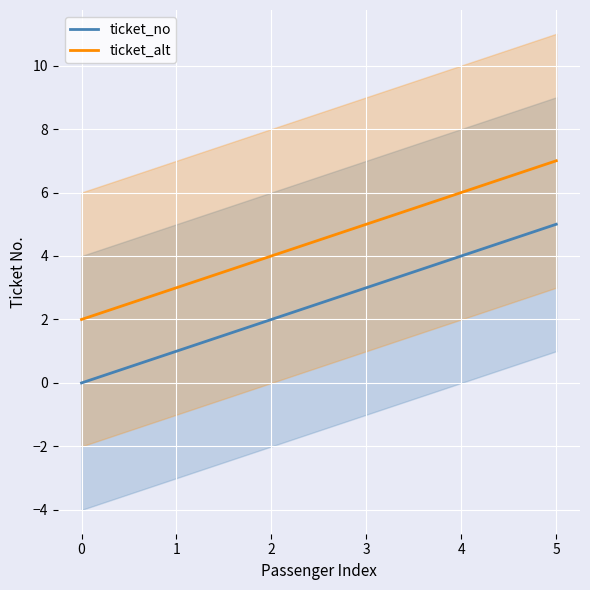

How many lines are shown in the chart?

2